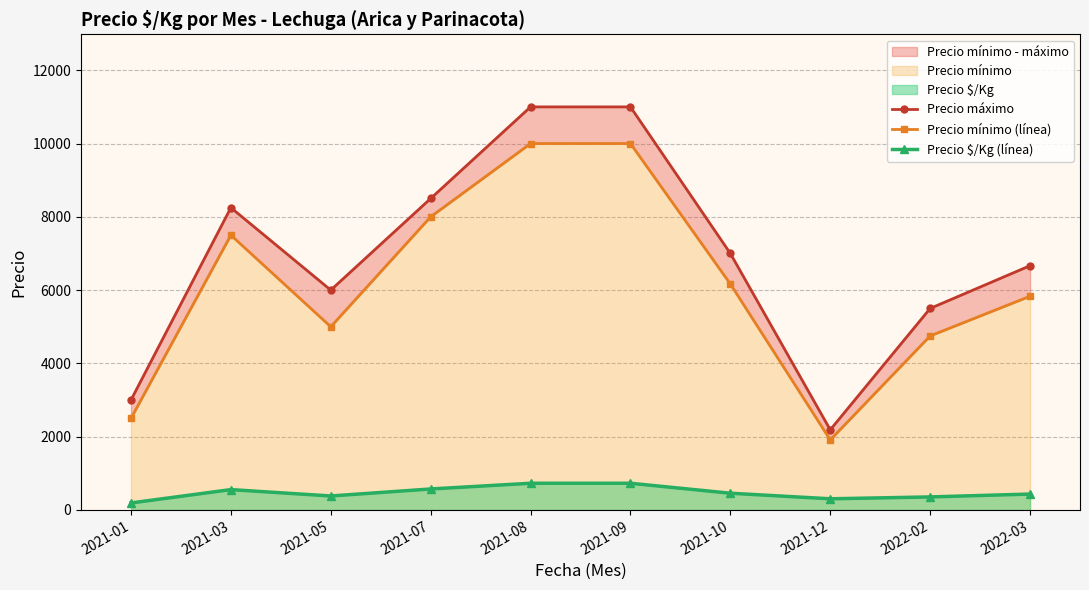

At which label is Precio máximo closest to 6593?

2022-03